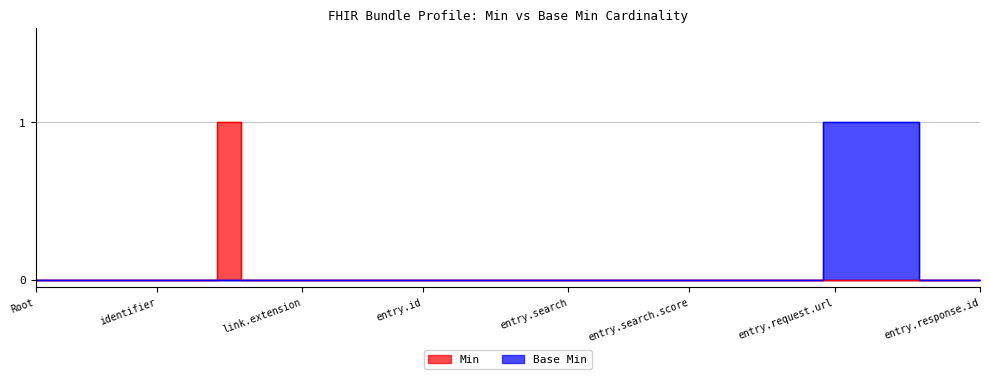

Reading right to left, list all the values displayed in this chart.

Min: 0	0	0	0	0	0	0	0	0	0	0	0	0	0	0	0	0	0	0	0	0	0	0	0	0	0	0	0	0	0	0	1	0	0	0	0	0	0	0	0
Base Min: 0	0	0	1	1	1	1	0	0	0	0	0	0	0	0	0	0	0	0	0	0	0	0	0	0	0	0	0	0	0	0	0	0	0	0	0	0	0	0	0